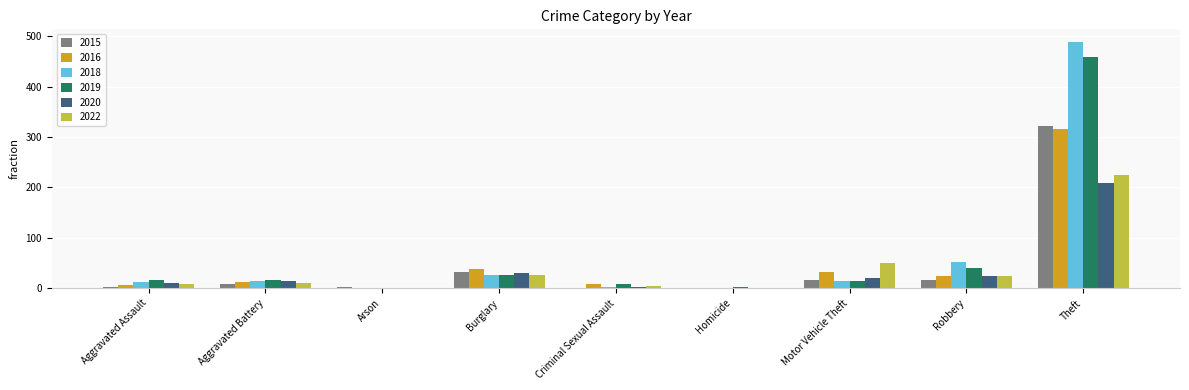

Are the bars grouped side by side (vs. stacked)?

Yes